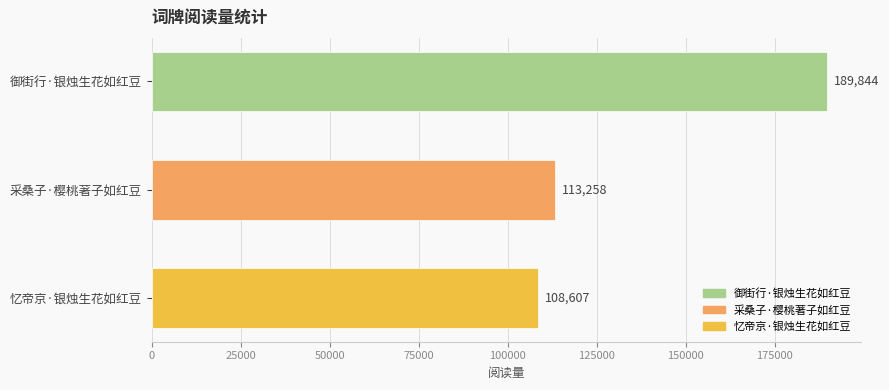

True or false: the data shows 108607 at 忆帝京·银烛生花如红豆.

True